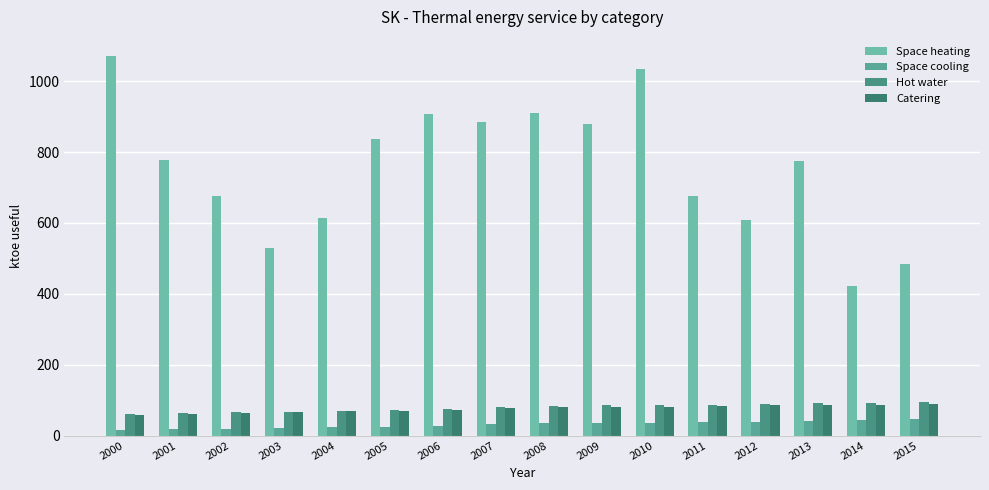

How many values in the Space cooling series are below 35?

8